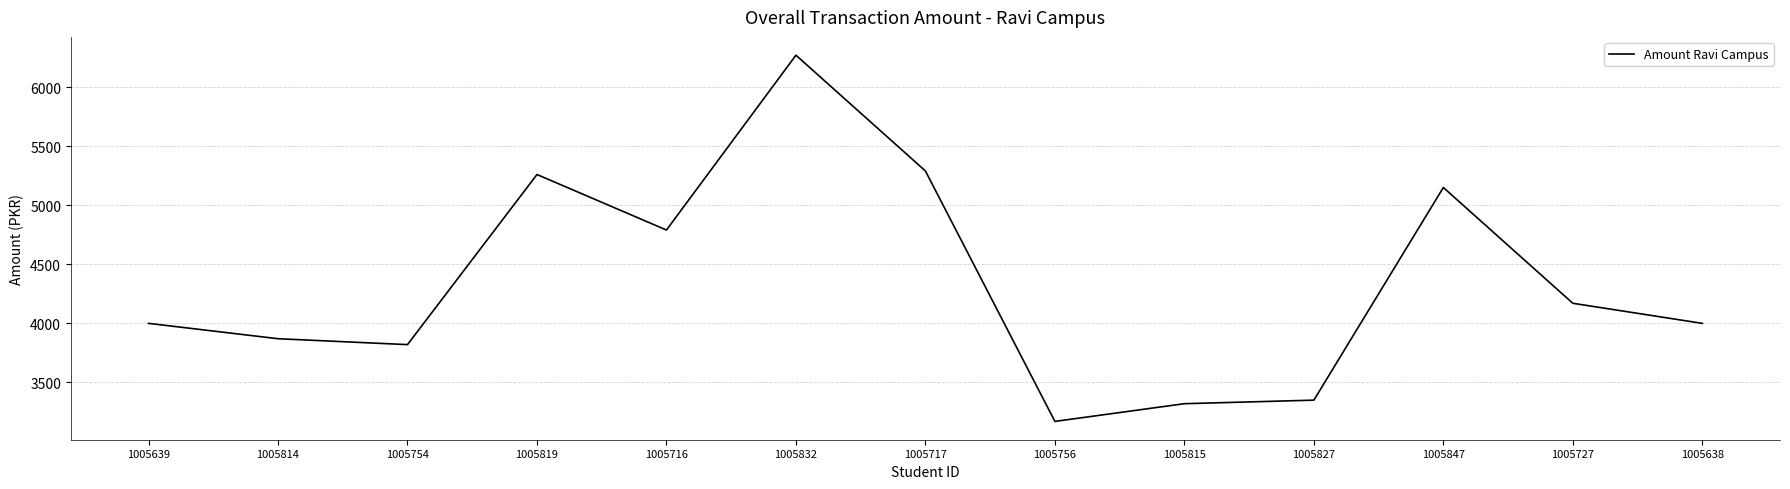

Read the value at 1005717, to the nearest 10.

5290